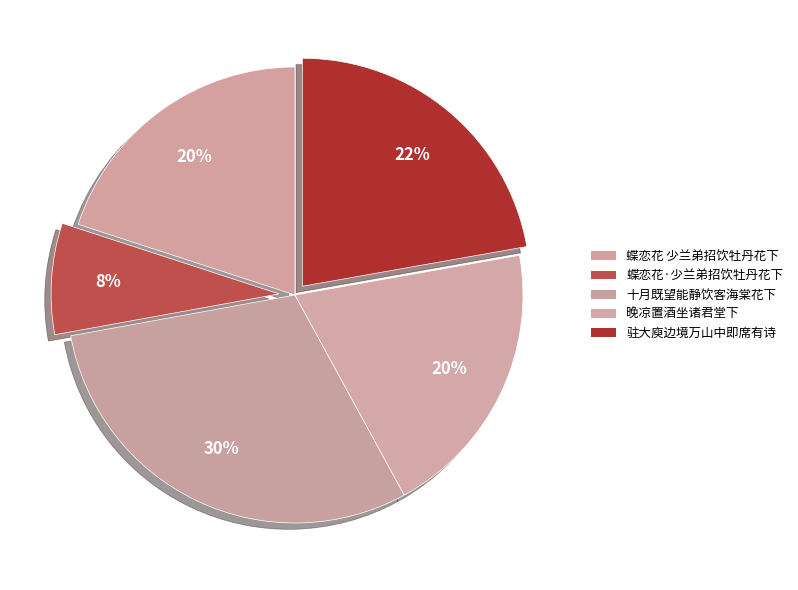

Count the number of slices in the pie.

5